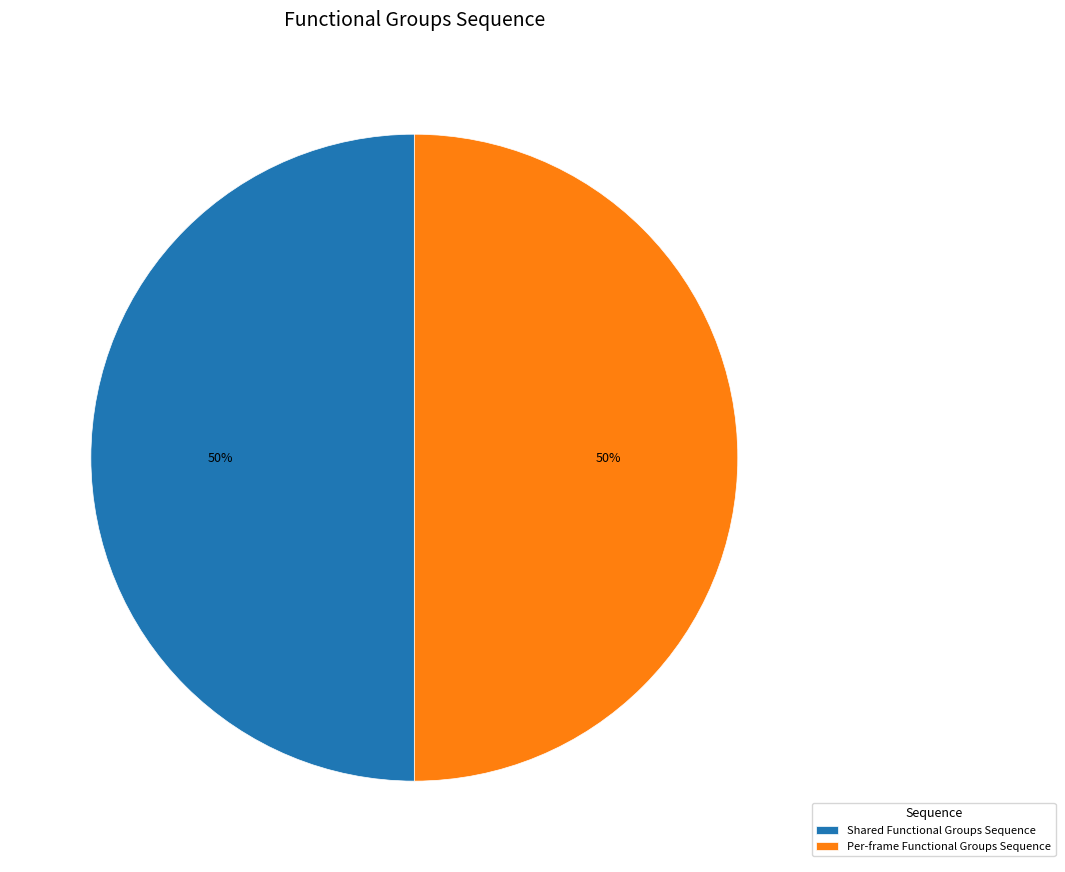

To the nearest percent, what is the combined percentage of Shared Functional Groups Sequence and Per-frame Functional Groups Sequence?

100%